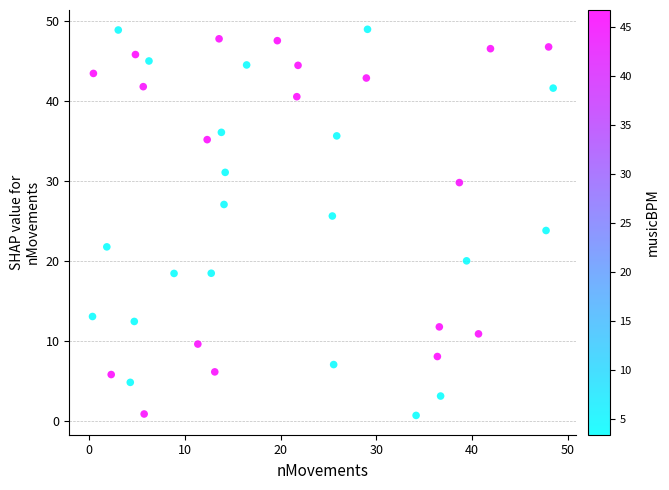

What is the range of X values (max minus min)?

48.1